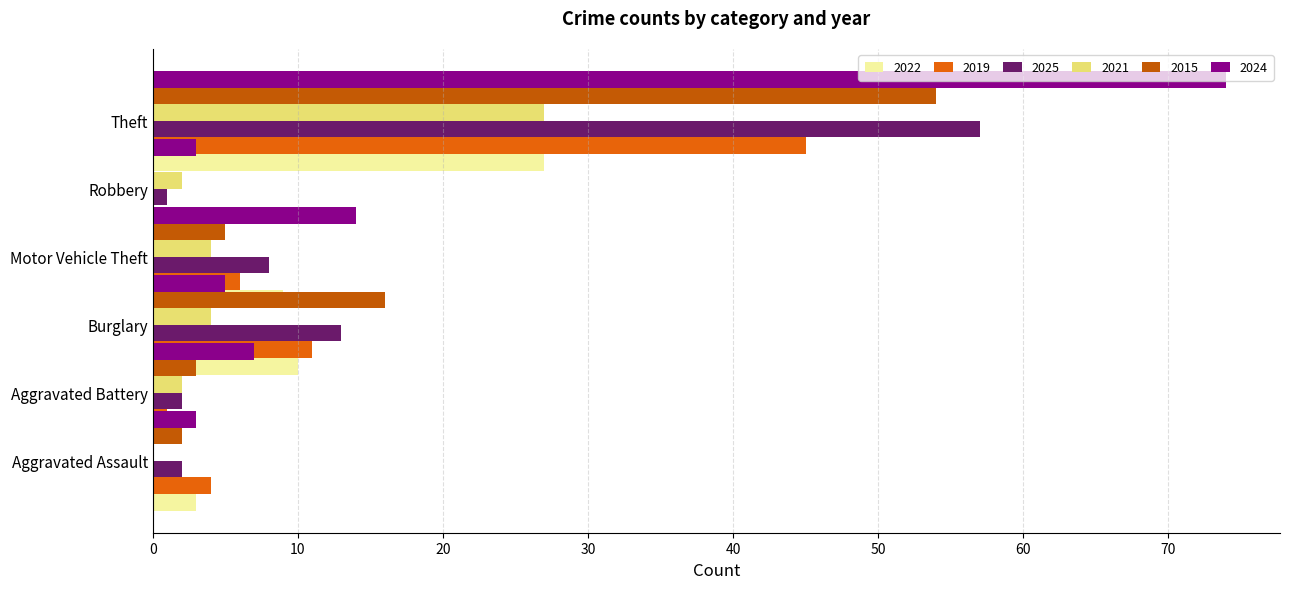

Where is 2025 nearest to the value 29?

Burglary